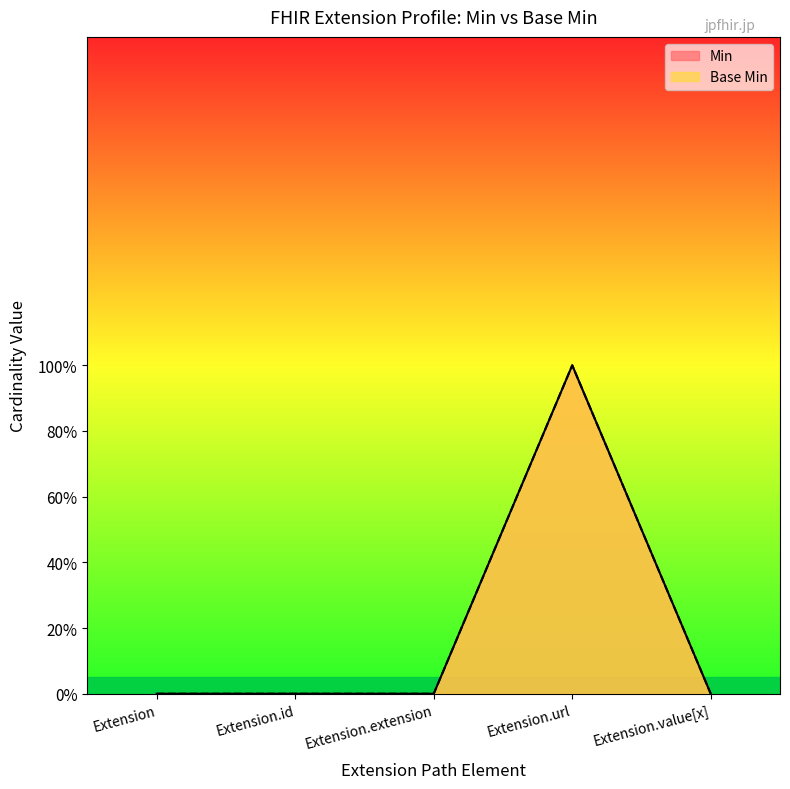

What is the maximum value for Base Min?

1